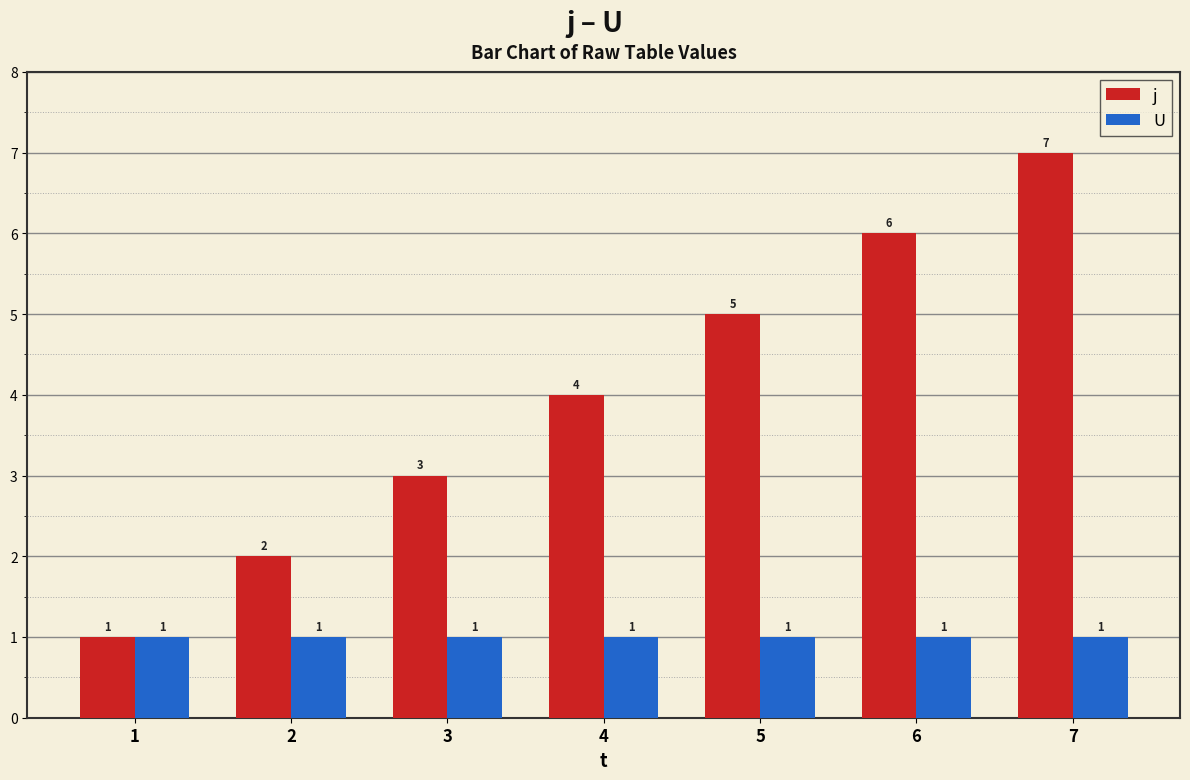

Which series has the largest total across all categories?

j